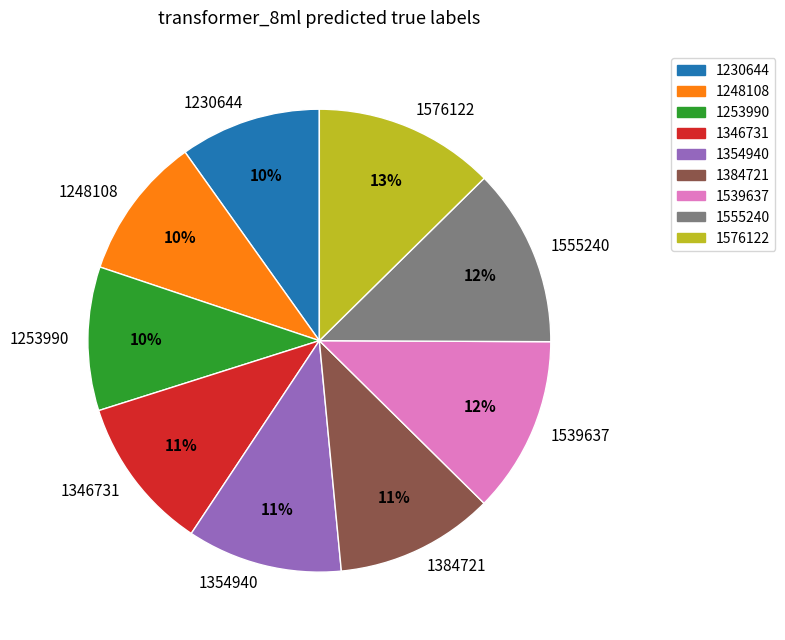

True or false: 1576122 accounts for 13% of the total.

True